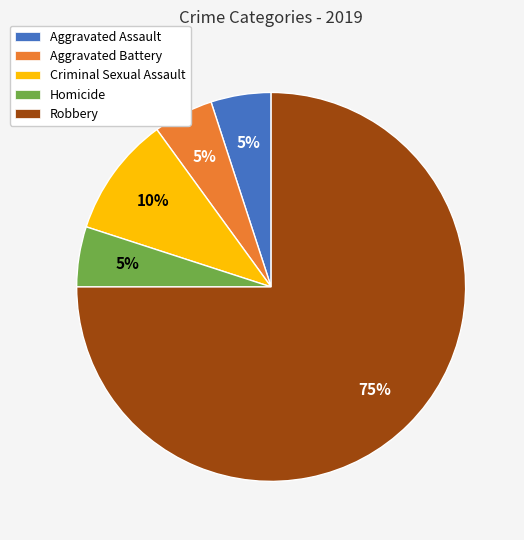

Which category has the biggest portion of the pie?

Robbery